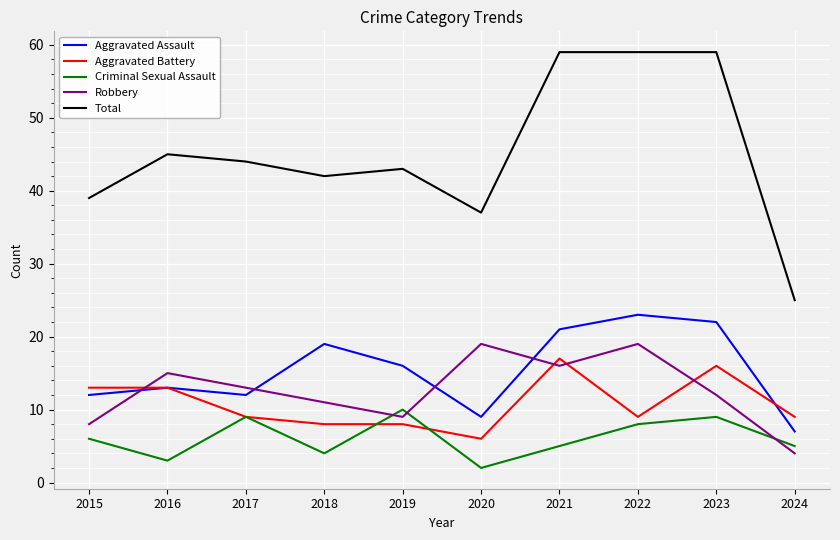

Reading left to right, what are all the values shown in this chart?

Aggravated Assault: 2015=12	2016=13	2017=12	2018=19	2019=16	2020=9	2021=21	2022=23	2023=22	2024=7
Aggravated Battery: 2015=13	2016=13	2017=9	2018=8	2019=8	2020=6	2021=17	2022=9	2023=16	2024=9
Criminal Sexual Assault: 2015=6	2016=3	2017=9	2018=4	2019=10	2020=2	2021=5	2022=8	2023=9	2024=5
Robbery: 2015=8	2016=15	2017=13	2018=11	2019=9	2020=19	2021=16	2022=19	2023=12	2024=4
Total: 2015=39	2016=45	2017=44	2018=42	2019=43	2020=37	2021=59	2022=59	2023=59	2024=25